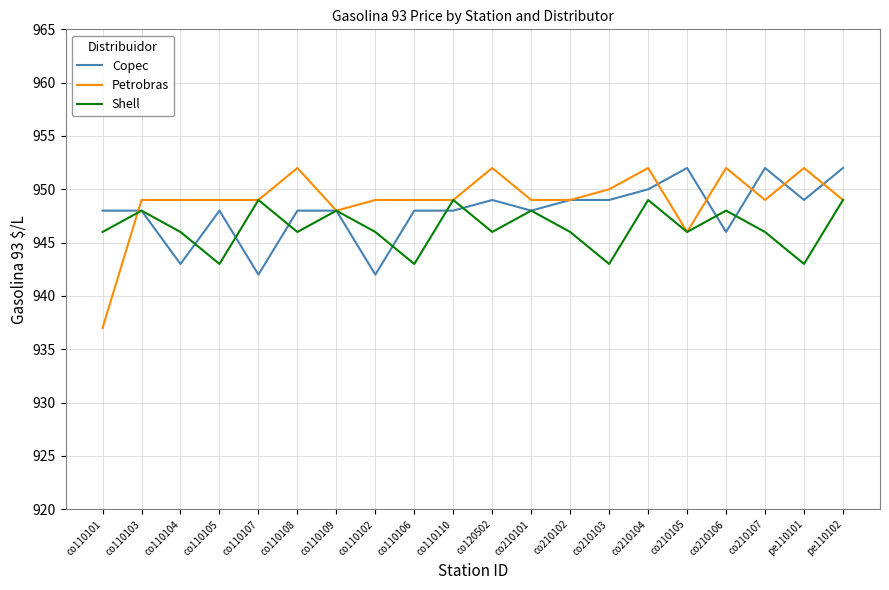

Reading right to left, extract all data points from this chart.

Copec: 952	949	952	946	952	950	949	949	948	949	948	948	942	948	948	942	948	943	948	948
Petrobras: 949	952	949	952	946	952	950	949	949	952	949	949	949	948	952	949	949	949	949	937
Shell: 949	943	946	948	946	949	943	946	948	946	949	943	946	948	946	949	943	946	948	946